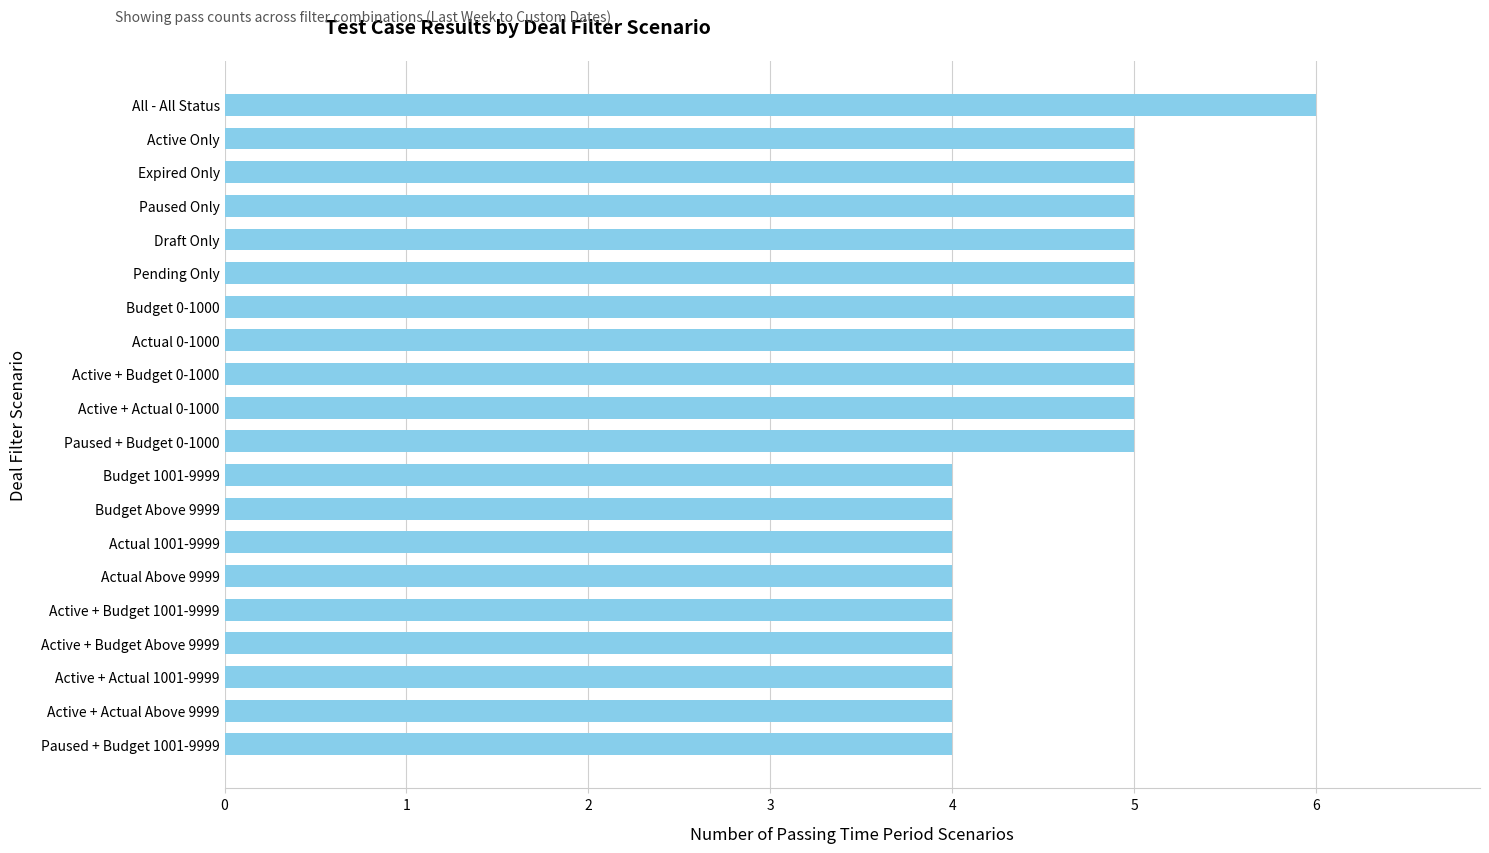

Which label corresponds to the largest value in the chart?

All - All Status